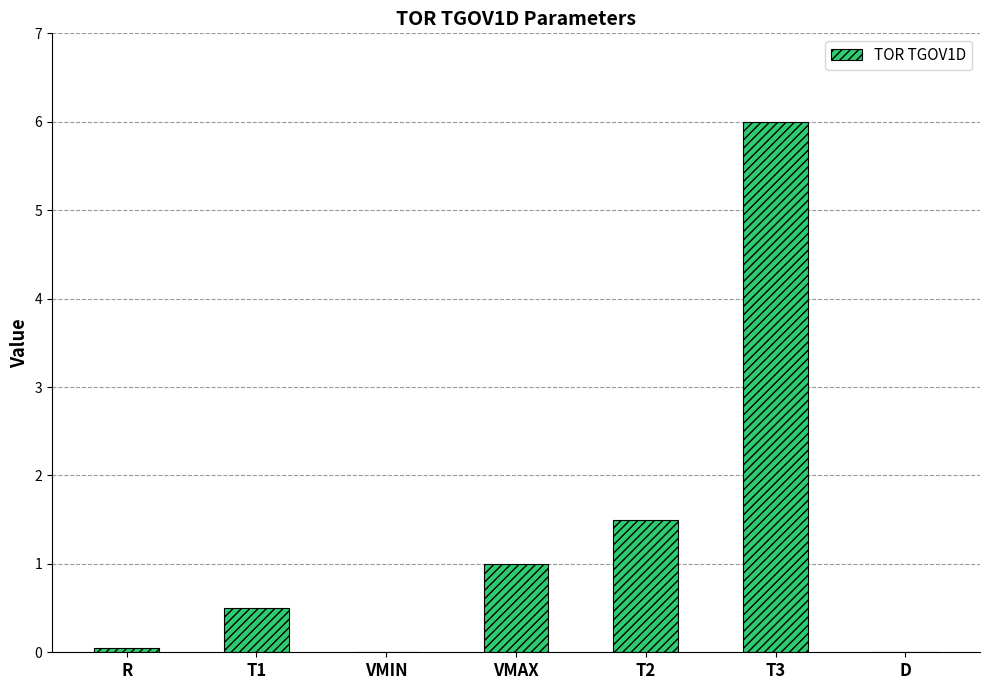

Reading left to right, list all the values displayed in this chart.

R=0.1	T1=0.5	VMIN=0.0	VMAX=1.0	T2=1.5	T3=6.0	D=0.0